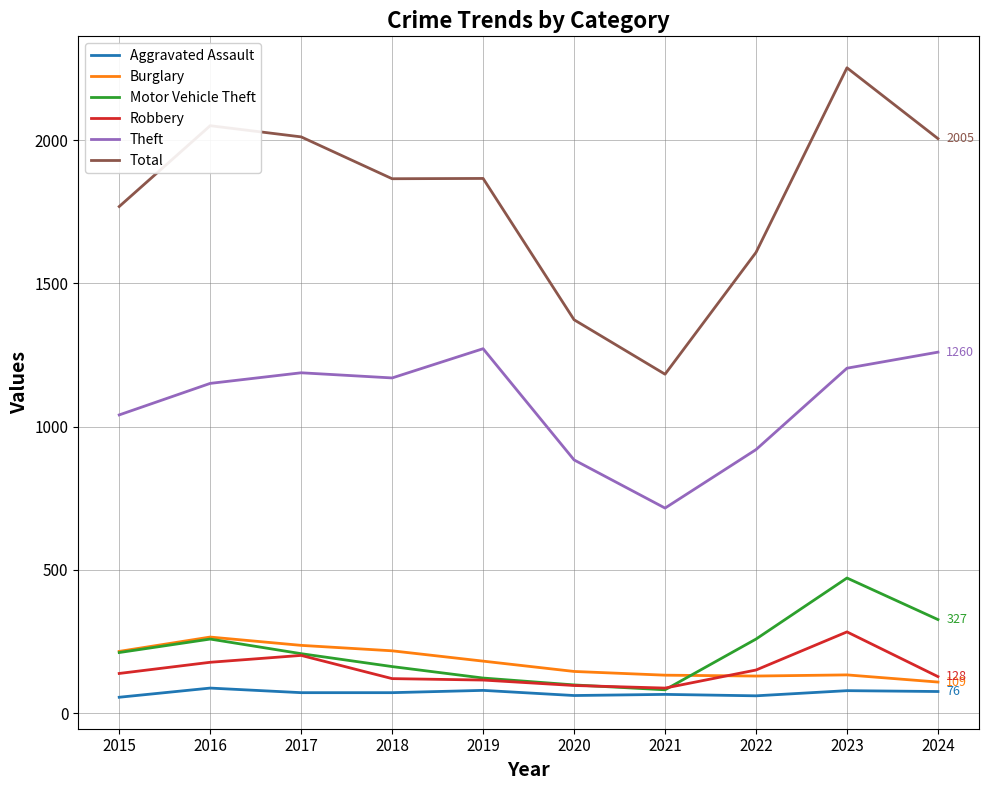

Which series has the largest range (max minus min)?

Total